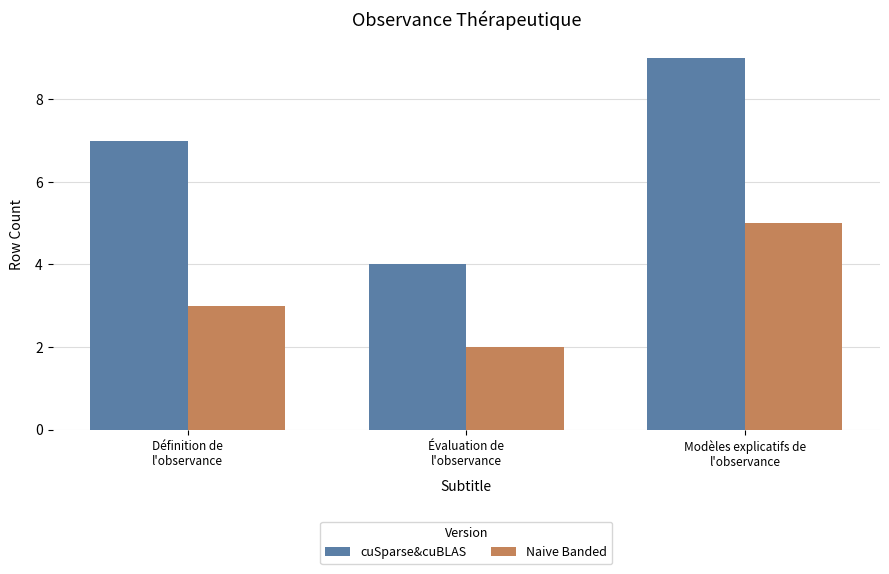

Reading left to right, what are all the values shown in this chart?

cuSparse&cuBLAS: 7	4	9
Naive Banded: 3	2	5